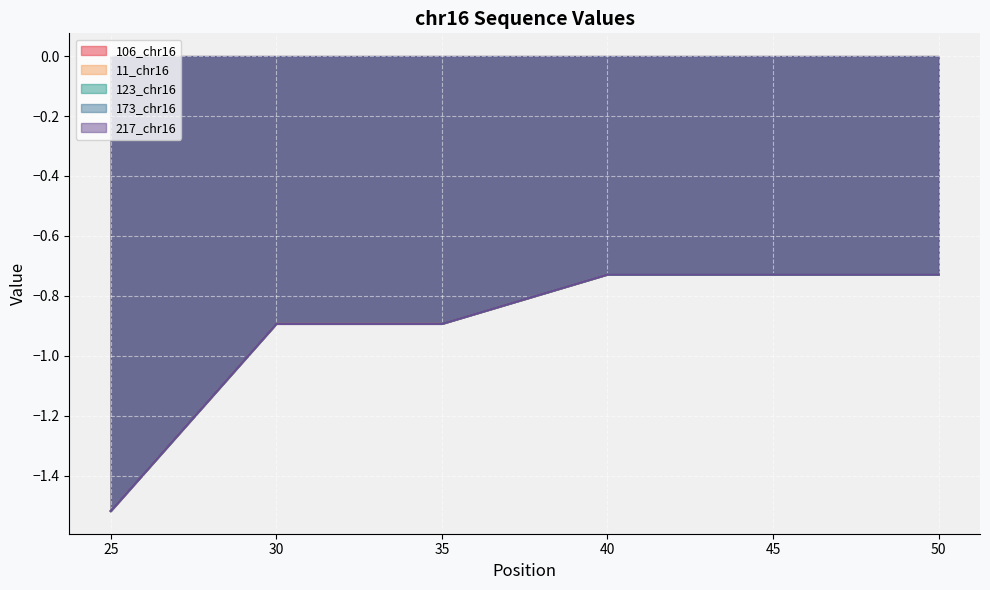

Reading left to right, extract all data points from this chart.

106_chr16: 25=-1.5	30=-0.9	35=-0.9	40=-0.7	45=-0.7	50=-0.7
11_chr16: 25=-1.5	30=-0.9	35=-0.9	40=-0.7	45=-0.7	50=-0.7
123_chr16: 25=-1.5	30=-0.9	35=-0.9	40=-0.7	45=-0.7	50=-0.7
173_chr16: 25=-1.5	30=-0.9	35=-0.9	40=-0.7	45=-0.7	50=-0.7
217_chr16: 25=-1.5	30=-0.9	35=-0.9	40=-0.7	45=-0.7	50=-0.7